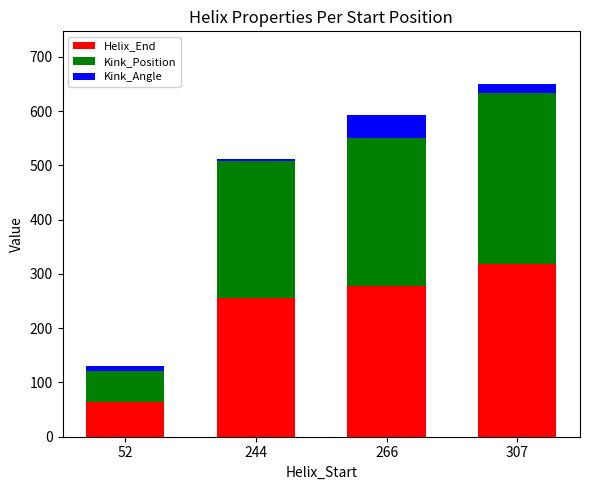

How many series are shown in this chart?

3